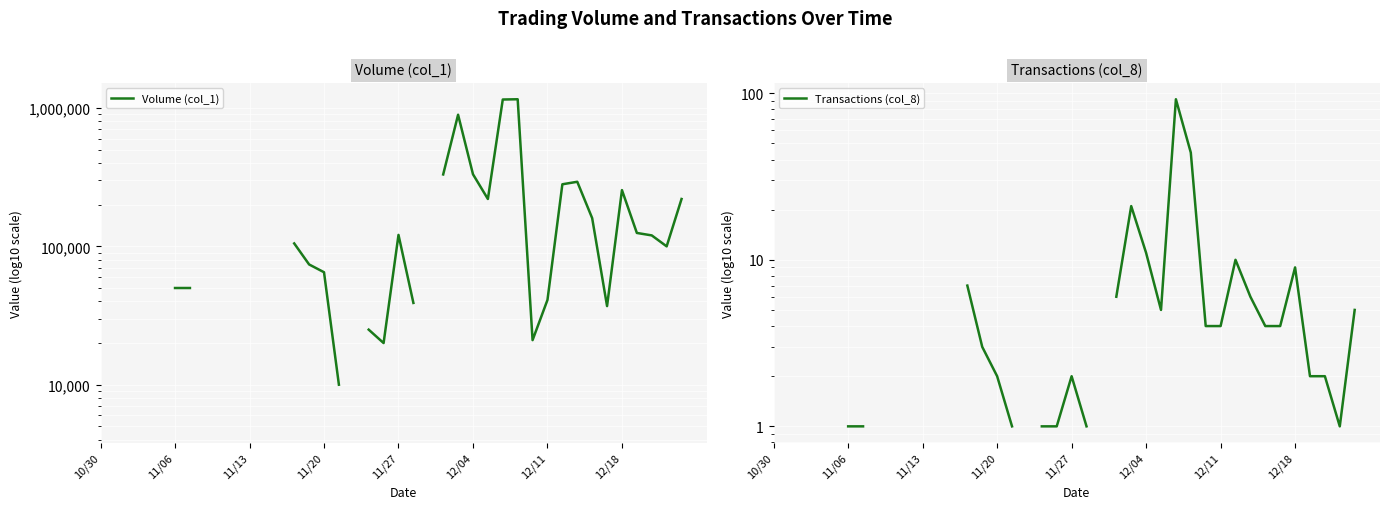

The Transactions (col_8) series shows 0.4 at 37. True or false?

False